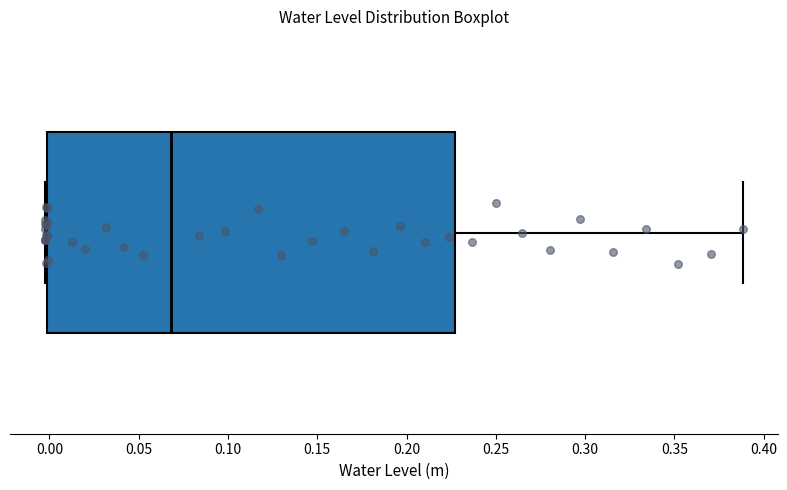

Transcribe this box plot: give where the median line is, the range the box spans, and where the two whiskers end, as read against the x-axis. The values are not printed on the chart, so give them approximately, as read against the axis.

median 0.070, box 0.000 to 0.225, whiskers -0.005 to 0.390